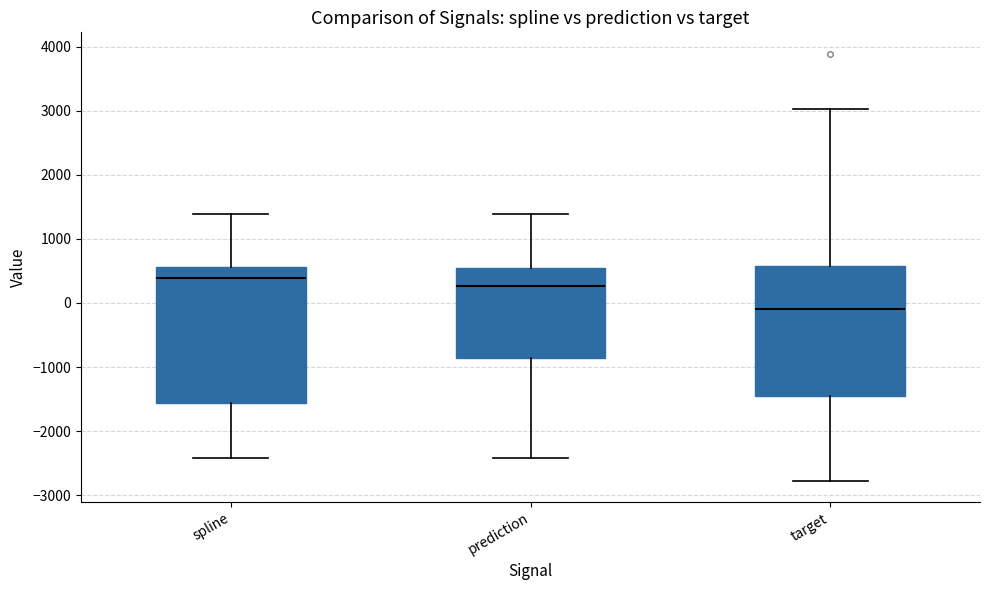

Which box has the lowest median line?

target